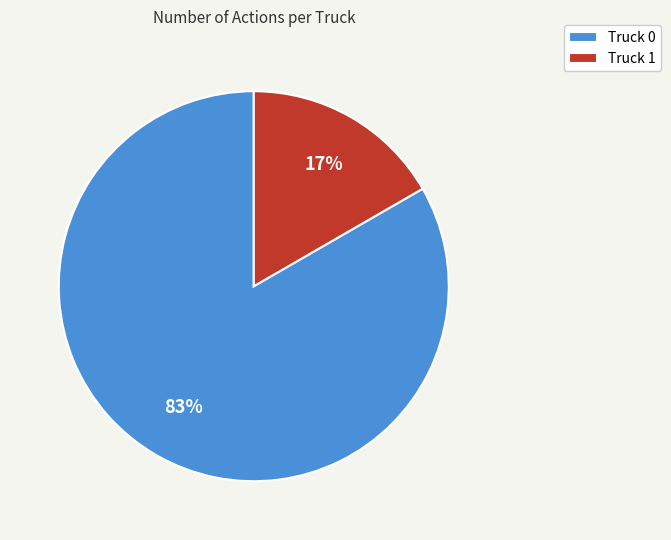

Which has a higher value, Truck 1 or Truck 0?

Truck 0